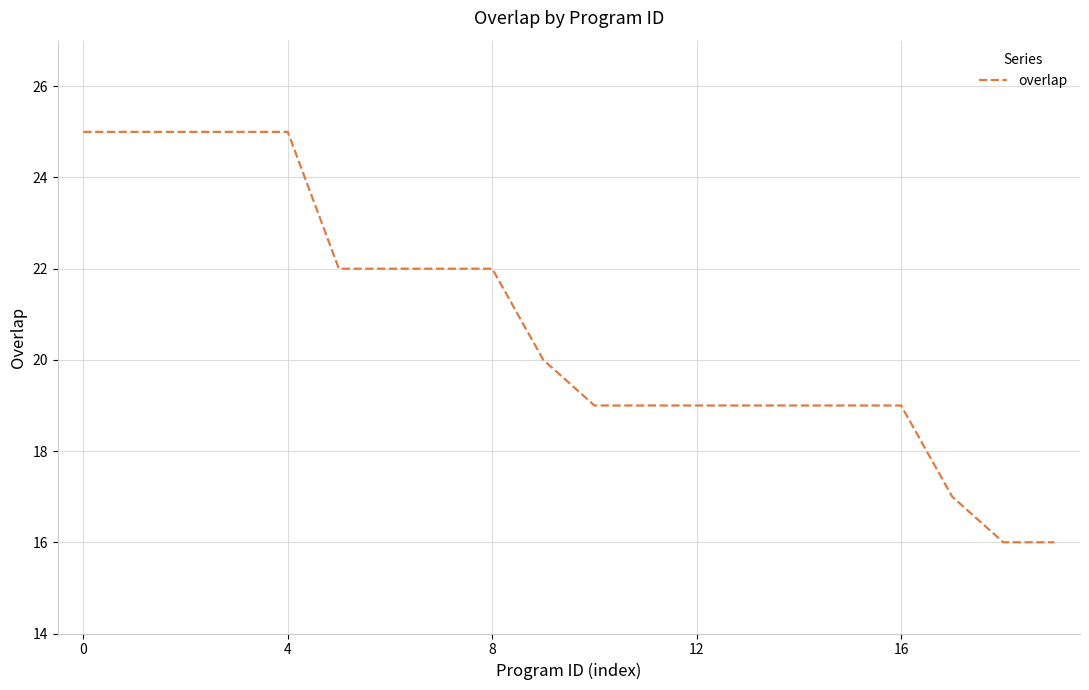

What is the difference between the maximum and minimum values?

9